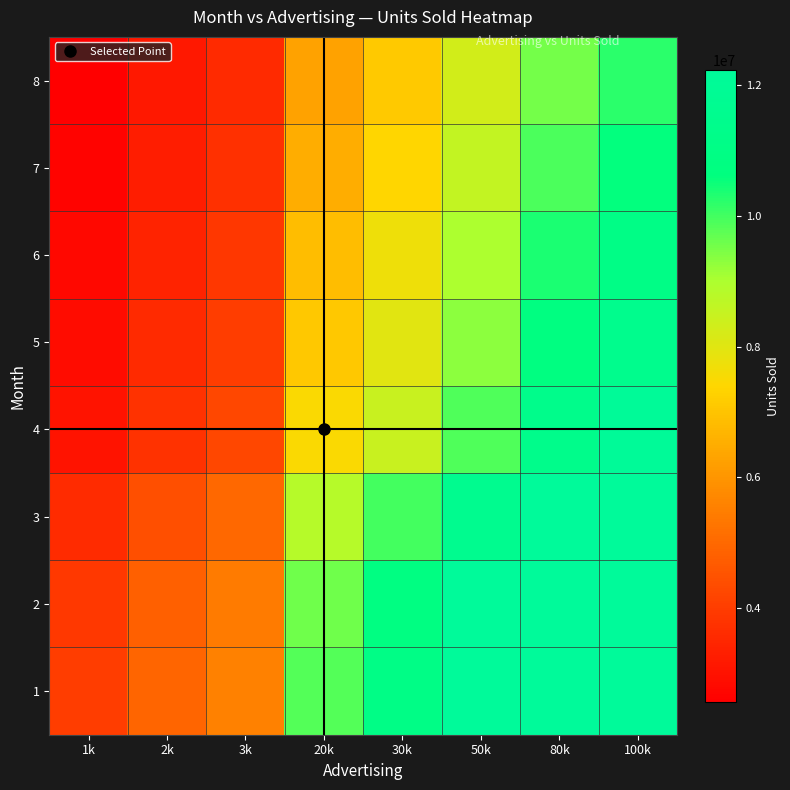

Which label corresponds to the largest value in the chart?

50k